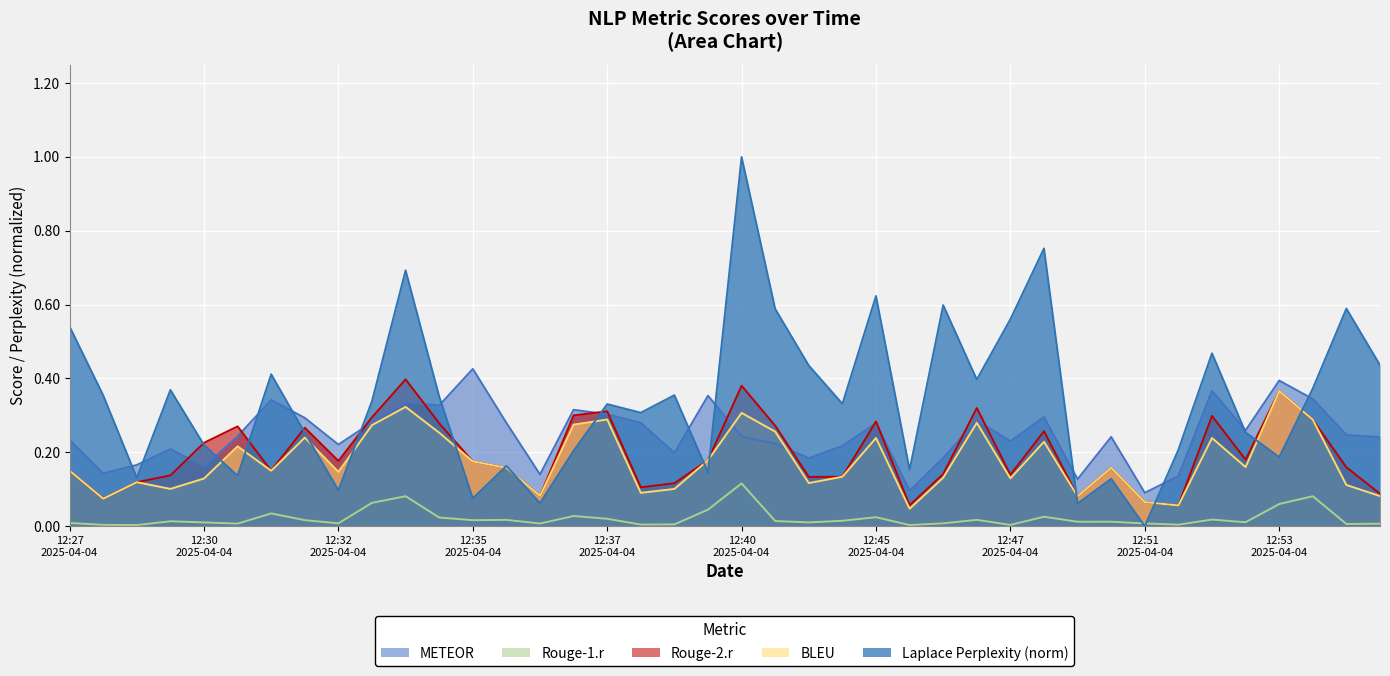

The Rouge-2.r series shows 0.1 at 2025-04-04T12:28:53. True or false?

False